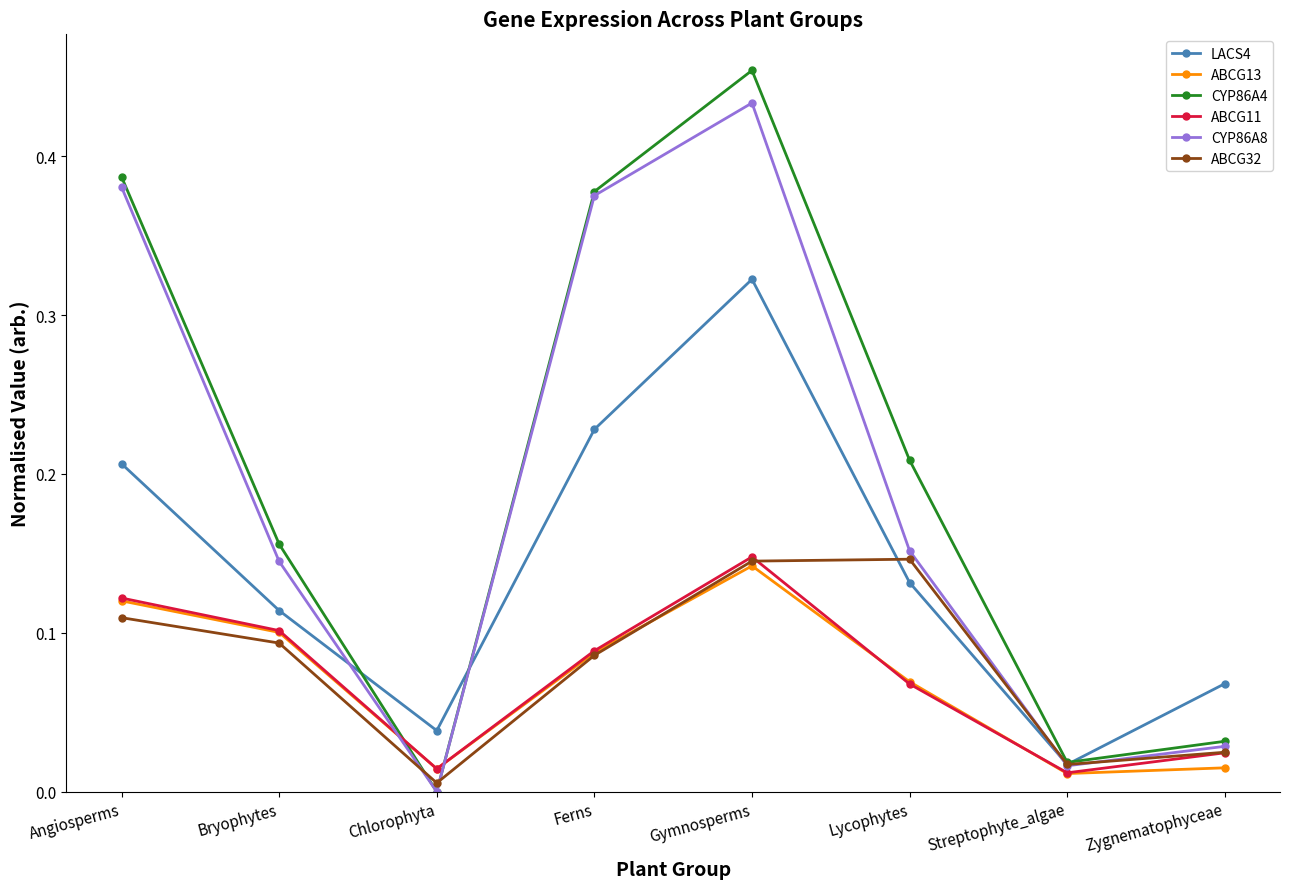

What position from the right is Angiosperms?

8